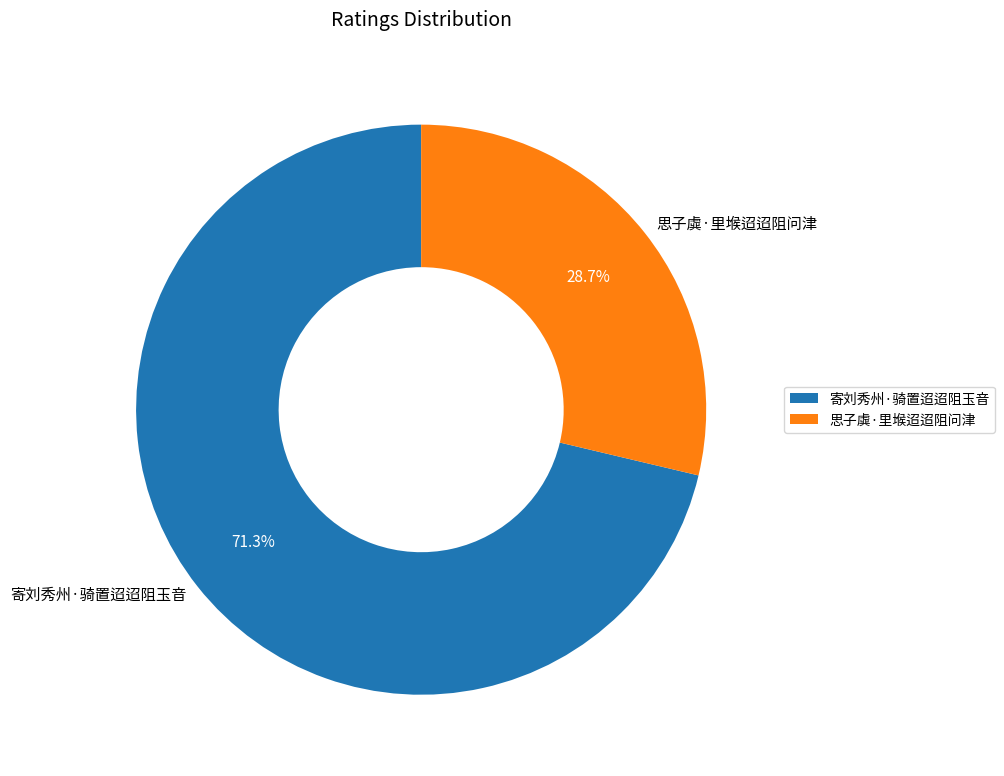

How many slices are in this pie chart?

2